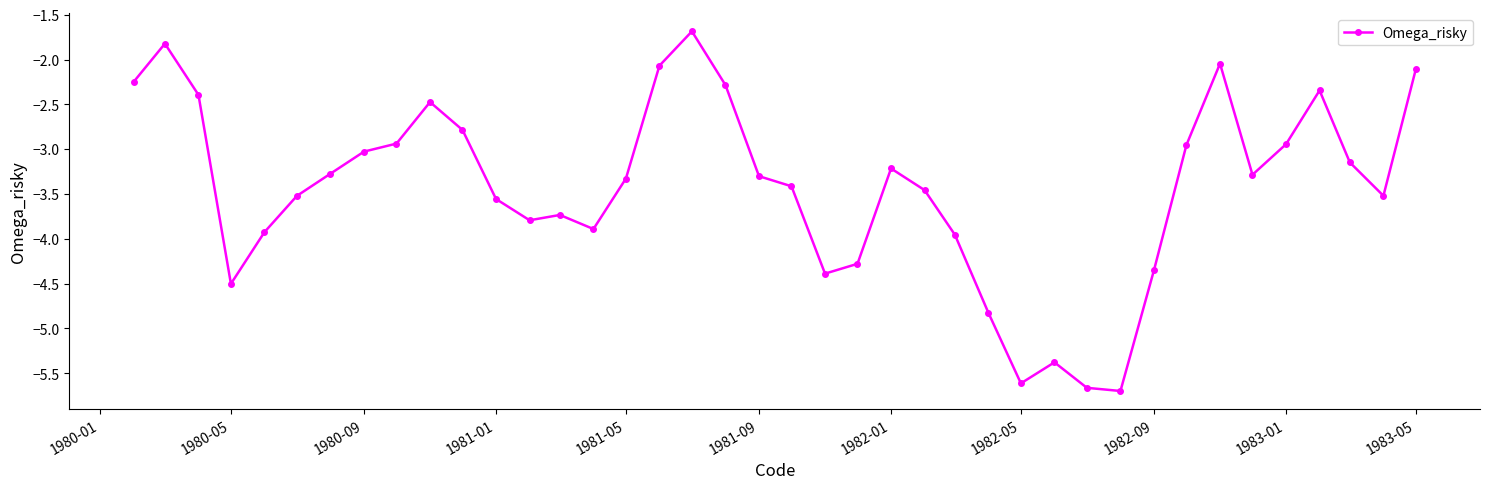

What is the difference between the maximum and second lowest values?

4.0